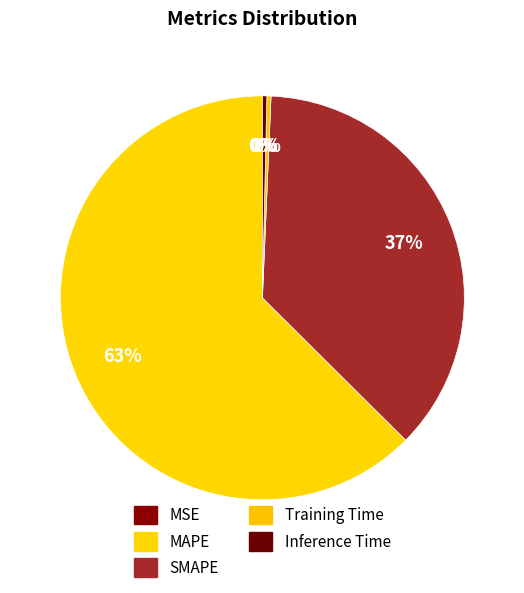

What portion of the pie excludes SMAPE?

63.2%